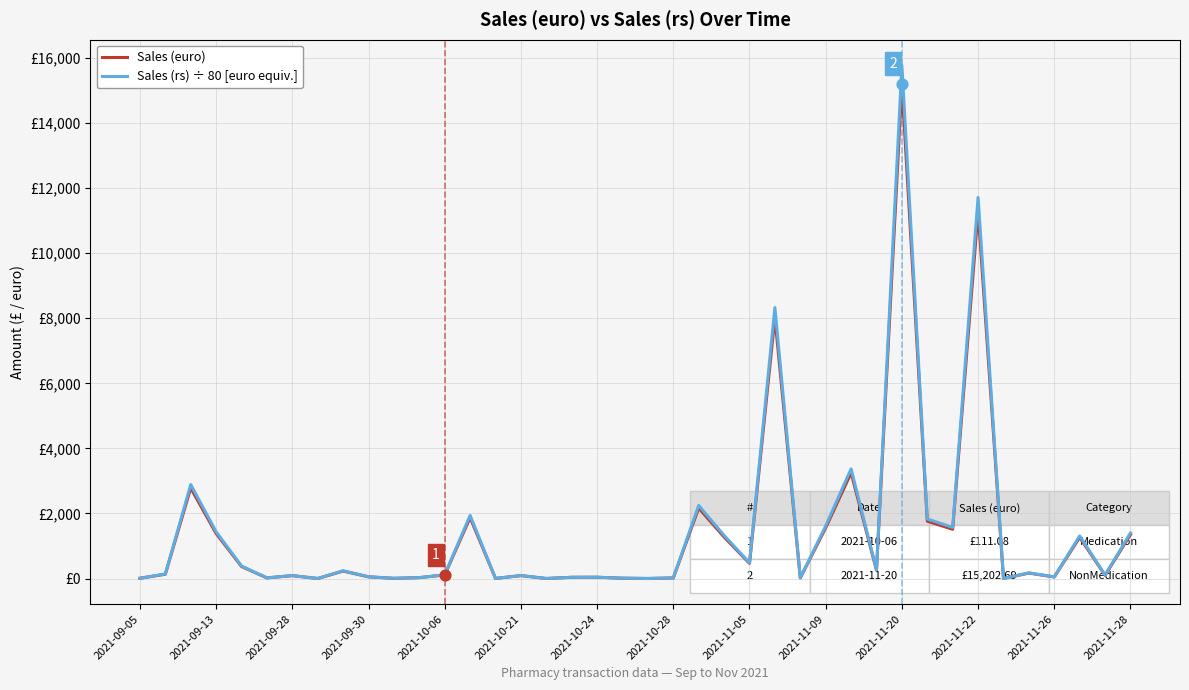

At how many categories does at least one series exceed 500?

14